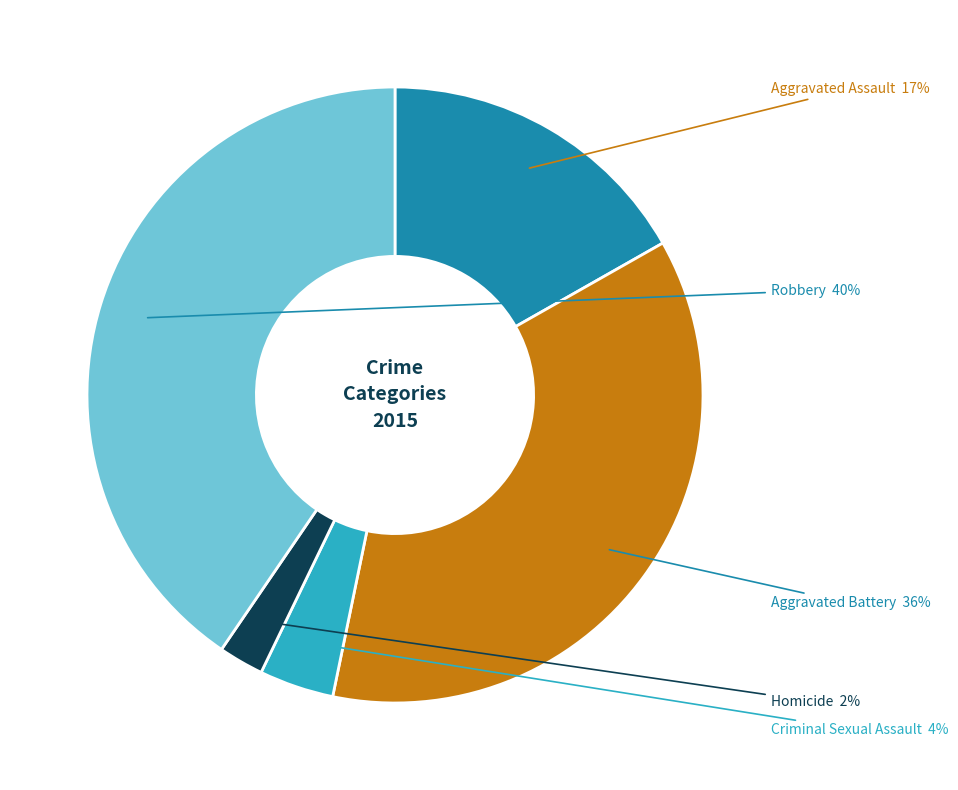

To the nearest percent, what is the average slice percentage?

20%